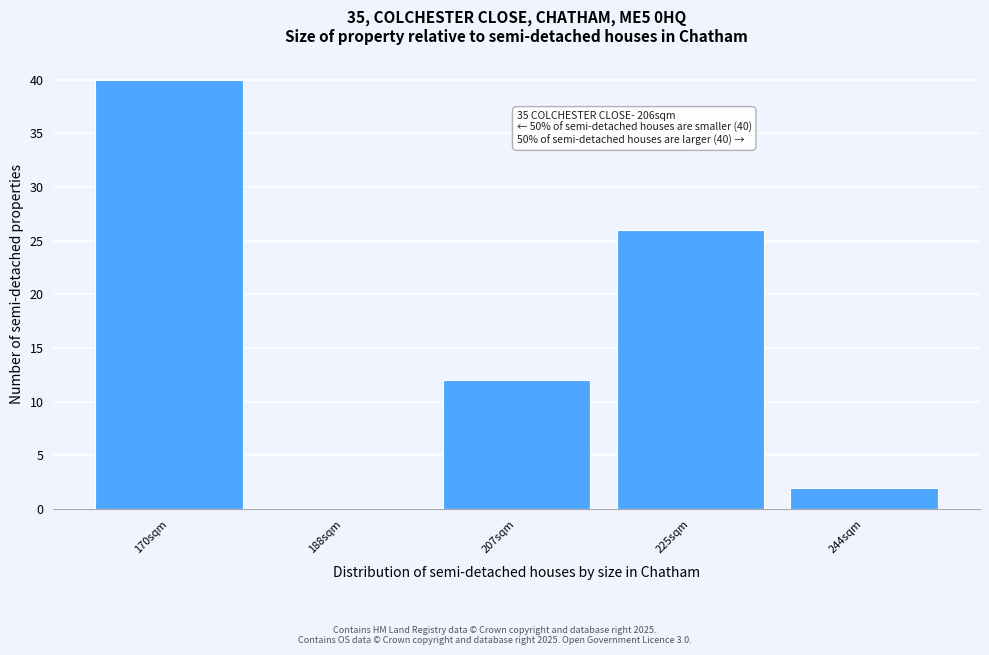

Reading right to left, extract all data points from this chart.

244sqm=2	225sqm=26	207sqm=12	188sqm=0	170sqm=40